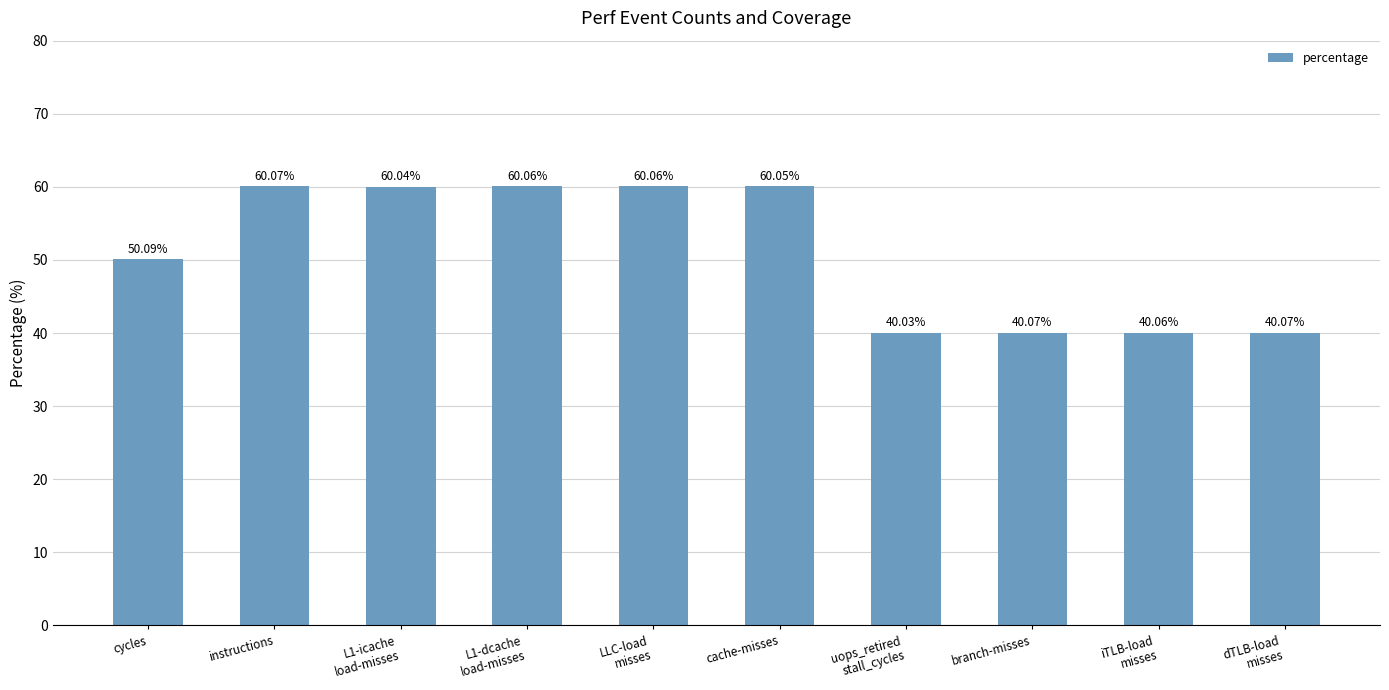

Which category has the lowest value across all series?

uops_retired
stall_cycles